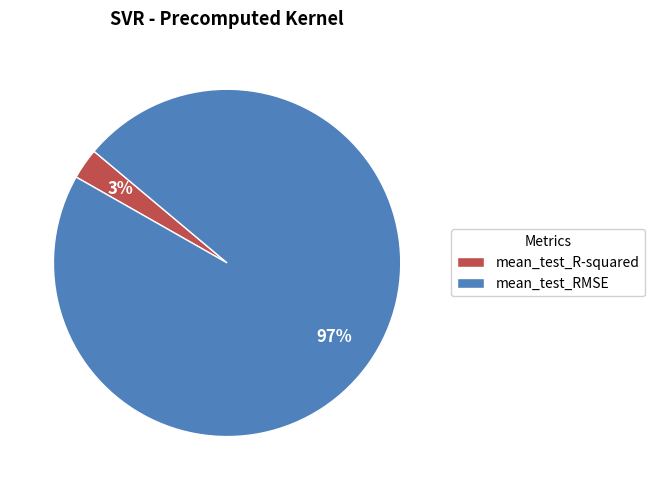

Between mean_test_R-squared and mean_test_RMSE, which is larger?

mean_test_RMSE